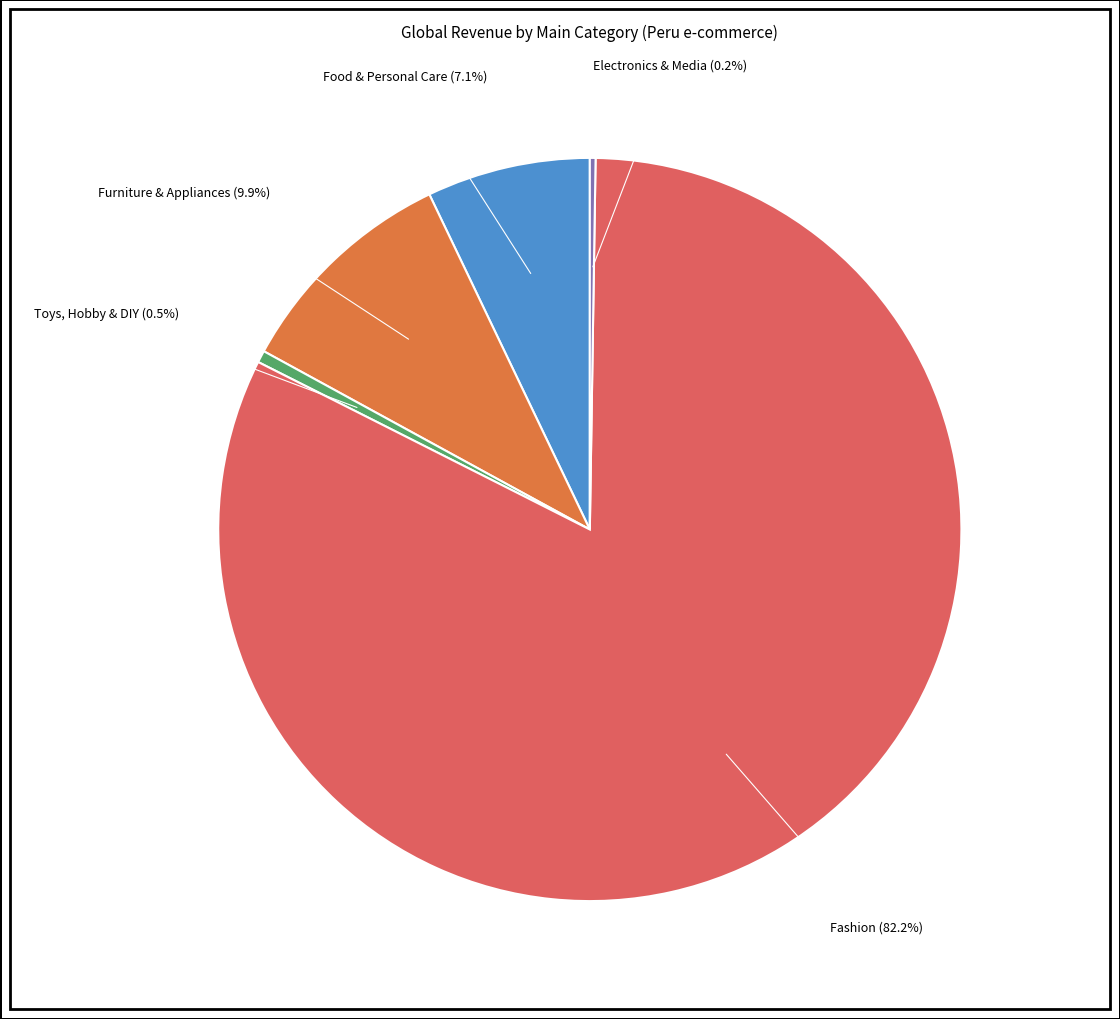

To the nearest percent, what is the average slice percentage?

20%